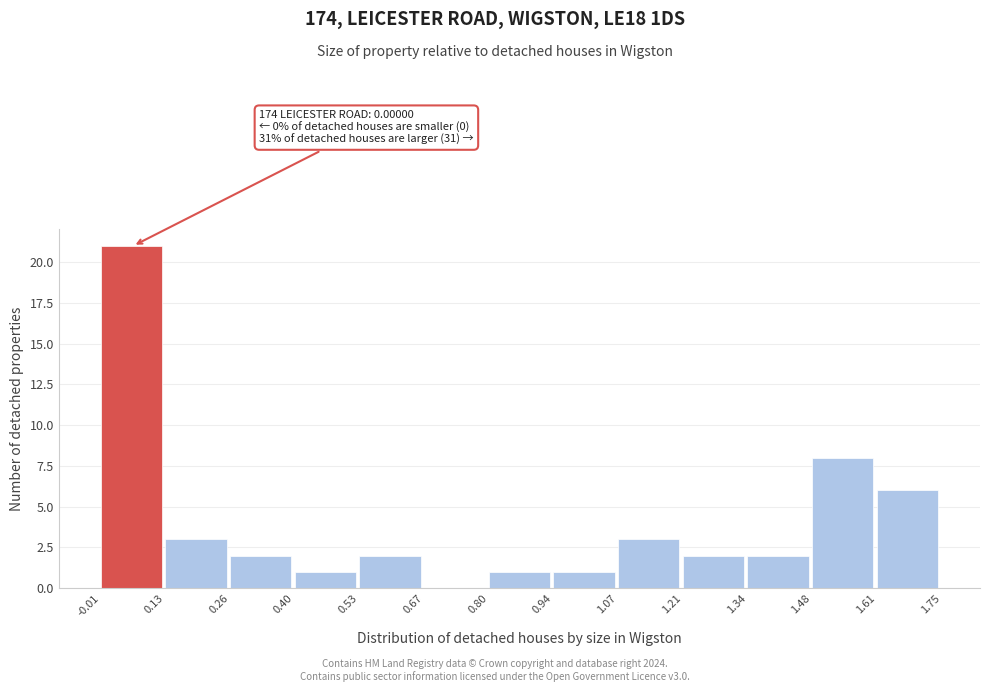

Over which range of the x-axis is the bar tallest?

-0.01 to 0.13